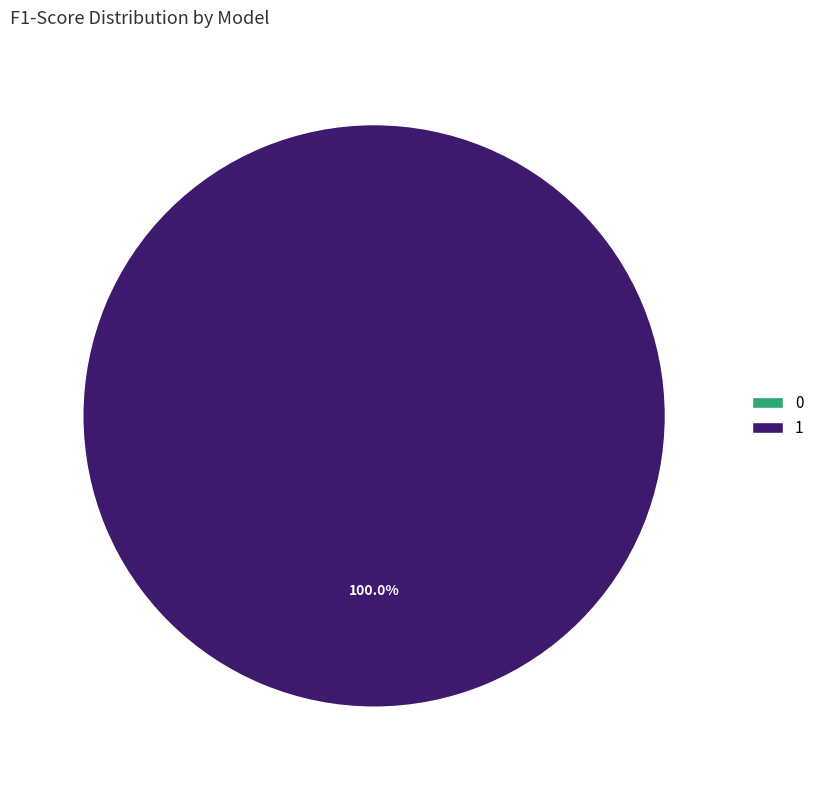

To the nearest percent, what is the average slice percentage?

50%